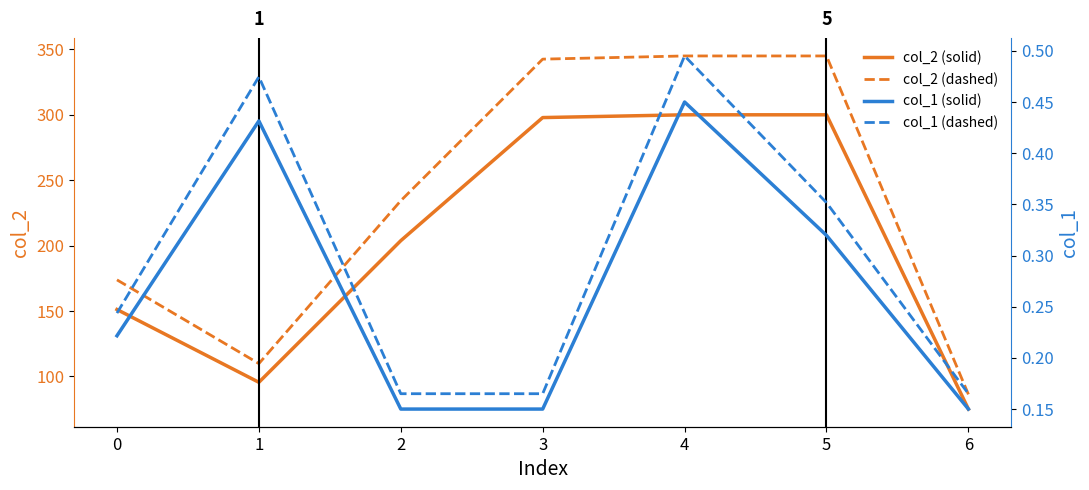

True or false: col_1 (solid) and col_2 (dashed) cross at least once.

False